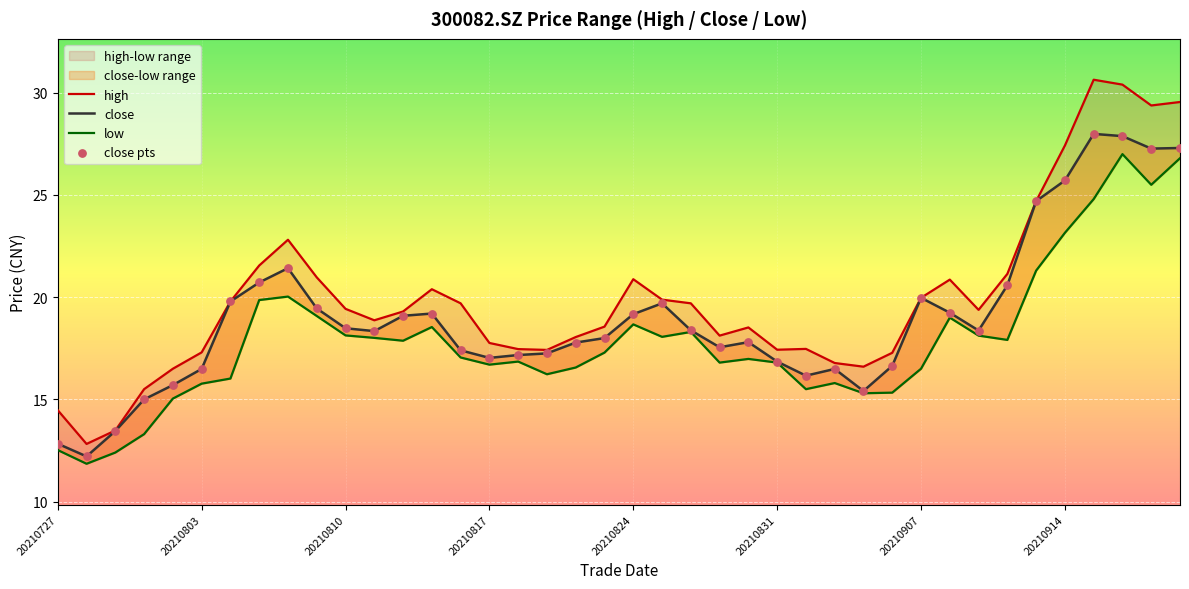

Is the value of low at 22 greater than the value of close at 24?

Yes